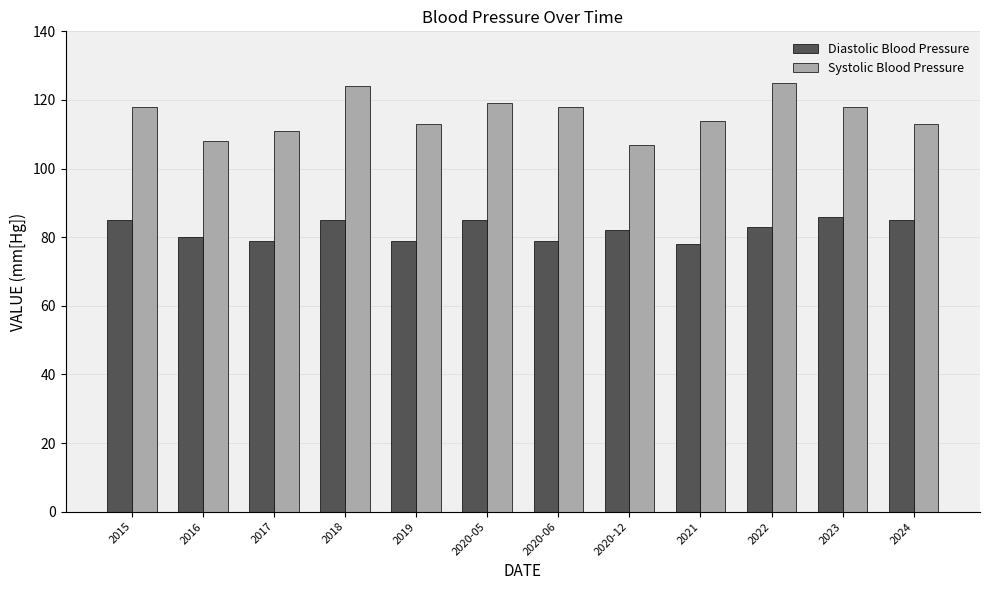

Rank the series by their average value, from highest to lowest.

Systolic Blood Pressure, Diastolic Blood Pressure